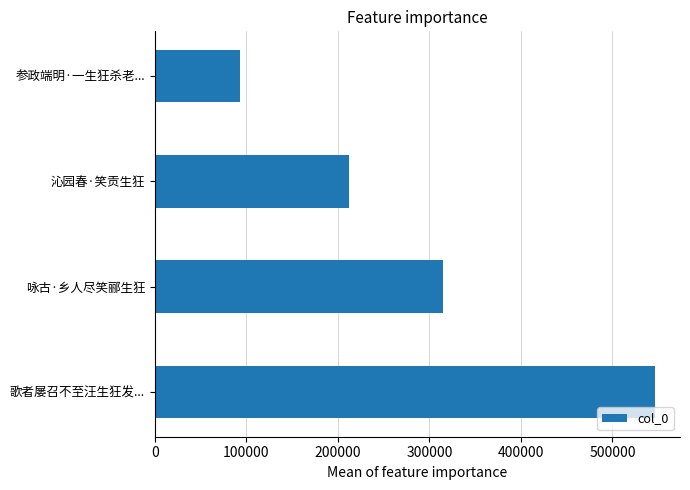

Reading bottom to top, what are all the values shown in this chart?

歌者屡召不至汪生狂发...=546470	咏古·乡人尽笑郦生狂=314707	沁园春·笑贡生狂=211899	参政端明·一生狂杀老...=92976